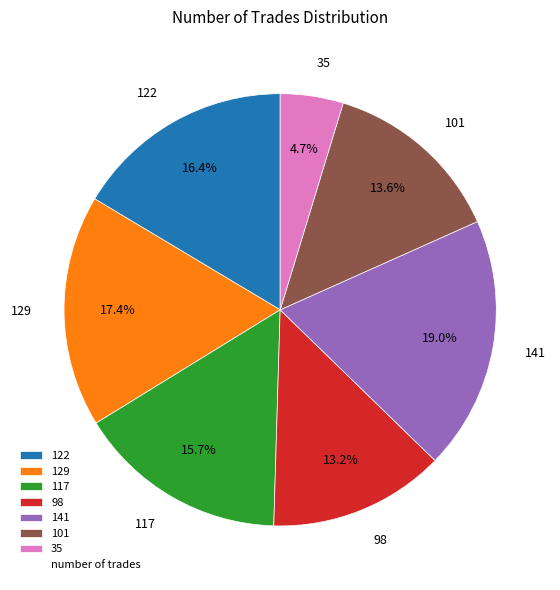

Is it true that 141 is 28% of the pie?

False